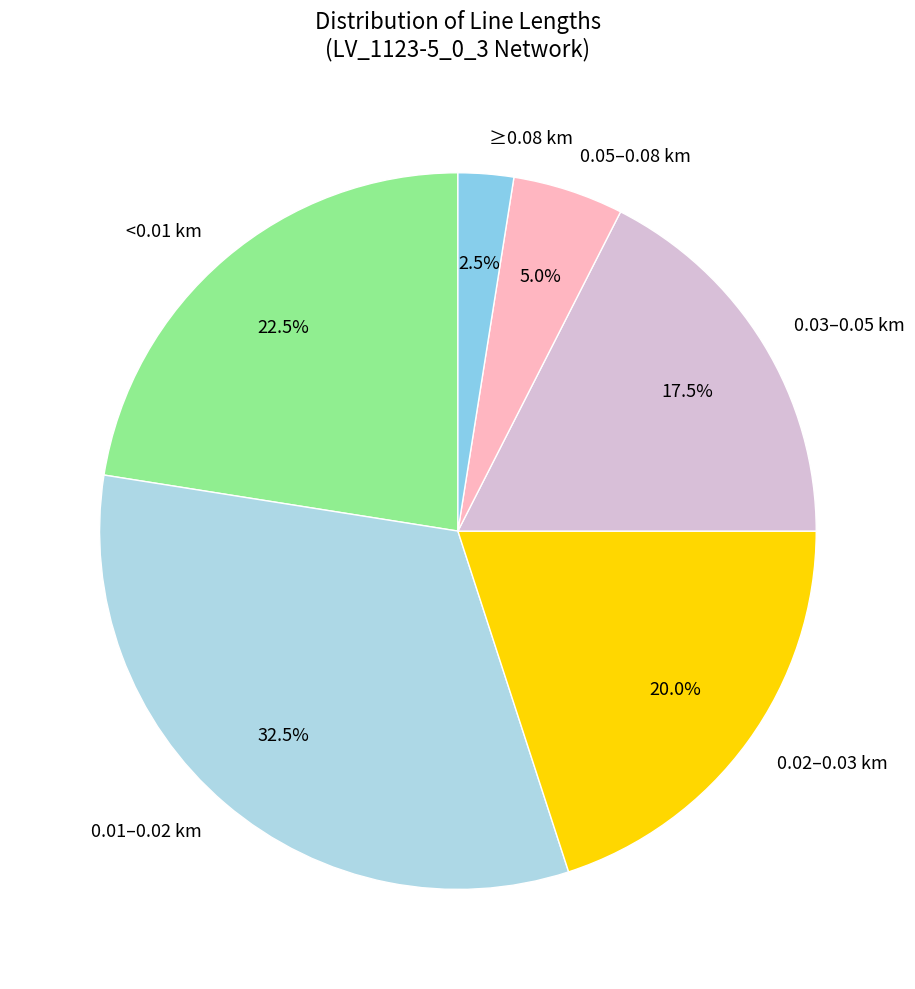

Which slice is the largest?

0.01–0.02 km